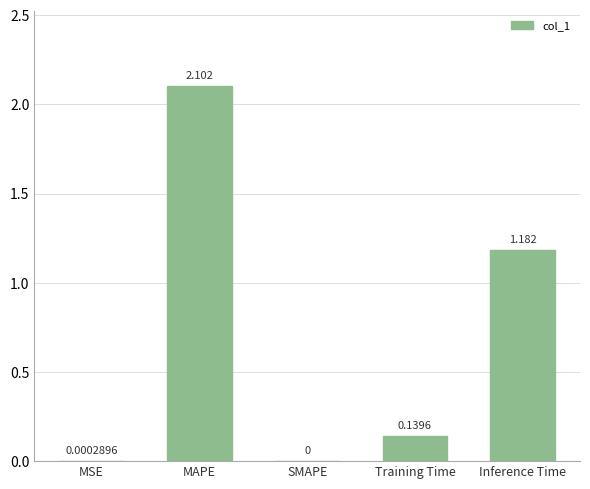

Which label corresponds to the largest value in the chart?

MAPE